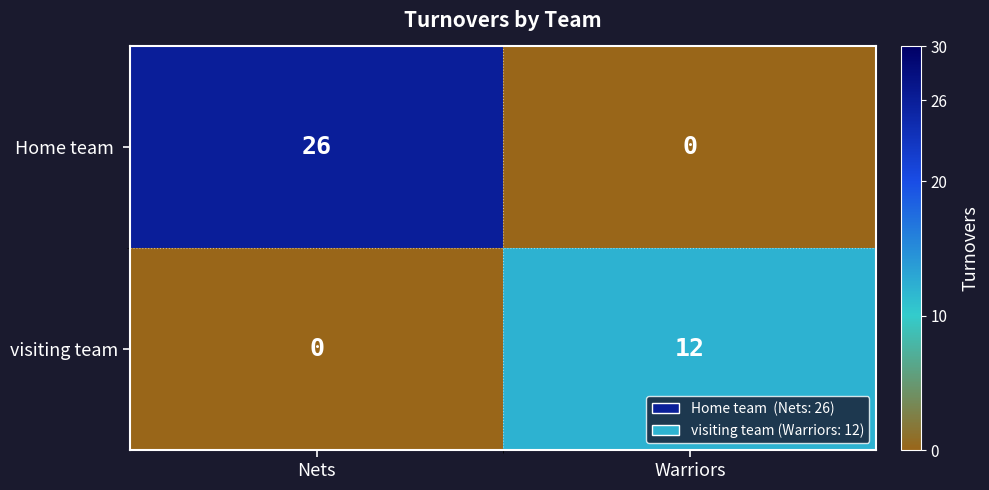

Which series has the largest total across all categories?

Home team 